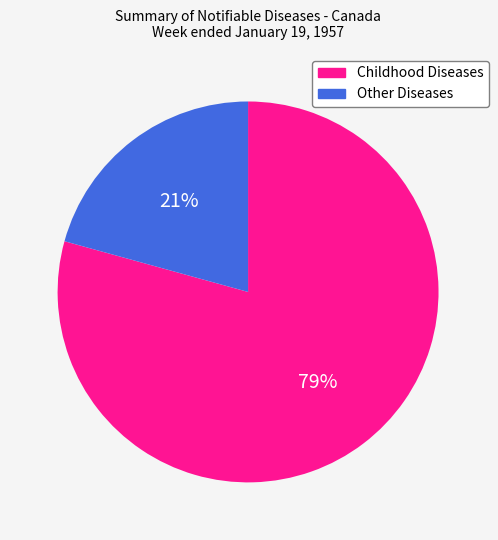

Does any single category account for the majority?

Yes